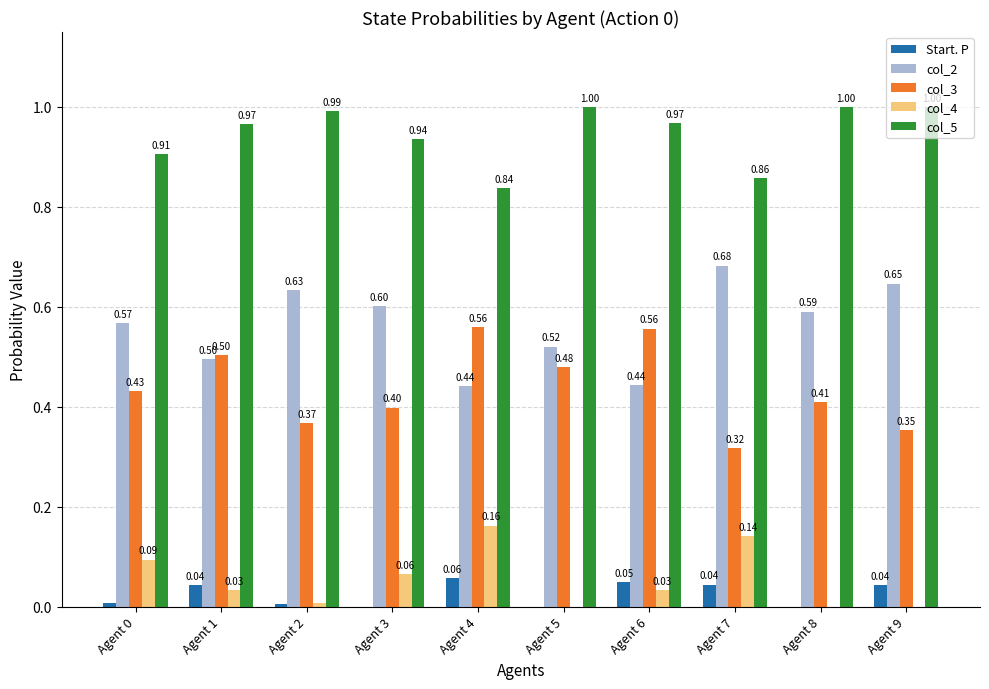

At which category is the sum across all series the highest?

Agent 4